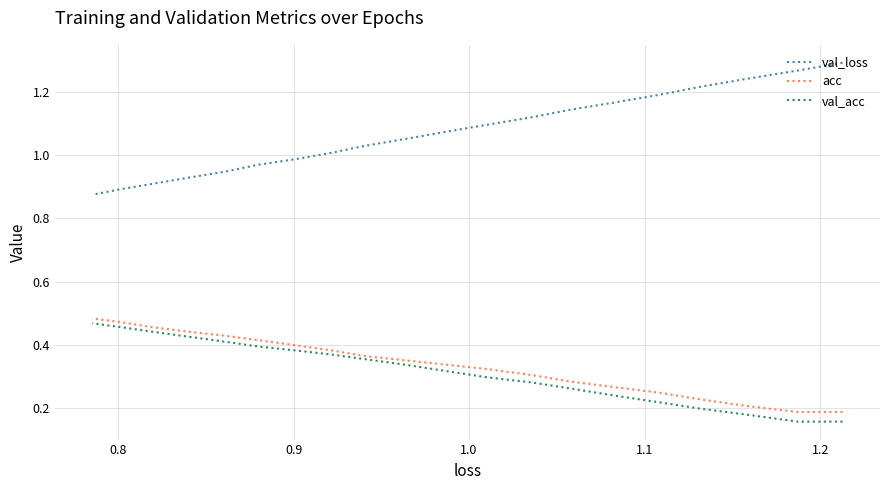

Is the value of acc at 1.3 greater than the value of val_acc at 0.7?

Yes